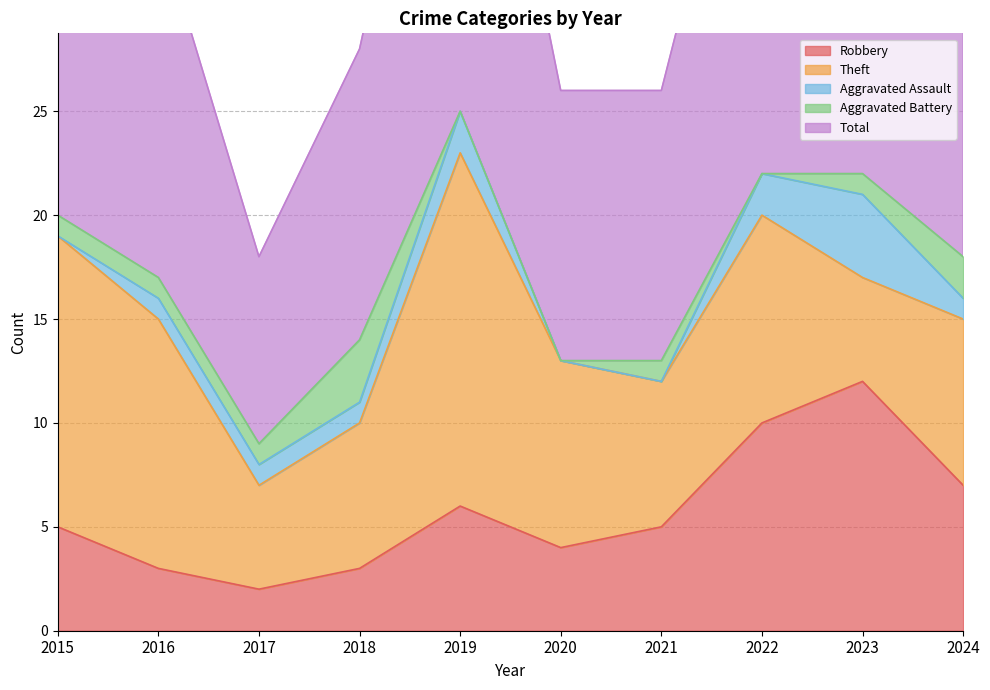

True or false: Aggravated Assault has more than 2 points higher than both neighbors.

False